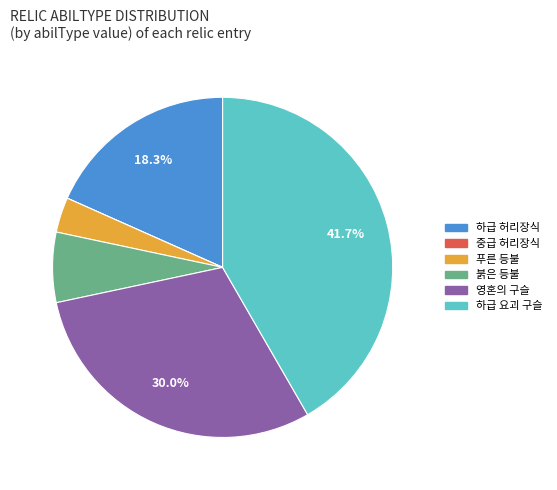

Is the sum of 영혼의 구슬 and 붉은 등불 greater than half?

No